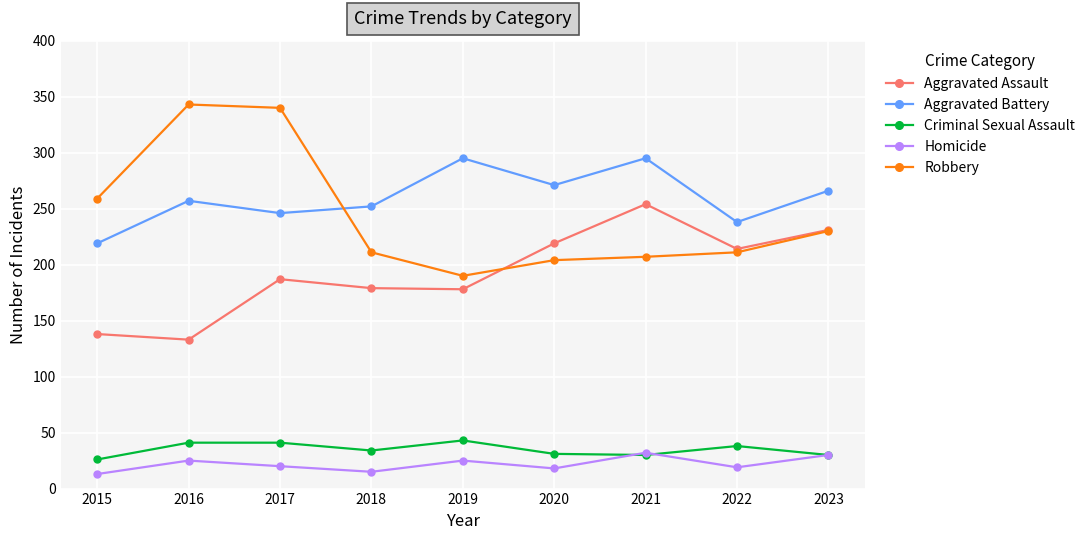

Between 2021 and 2022, which series saw the biggest shift?

Aggravated Battery